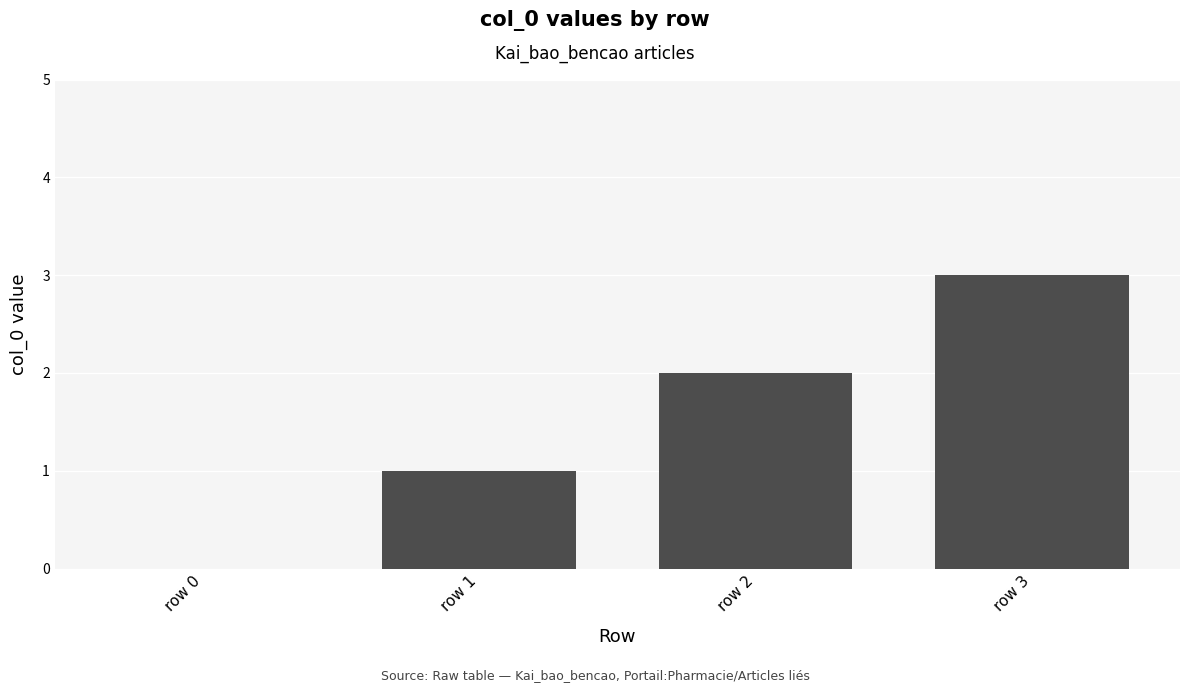

Reading right to left, list all the values displayed in this chart.

row 3=3	row 2=2	row 1=1	row 0=0